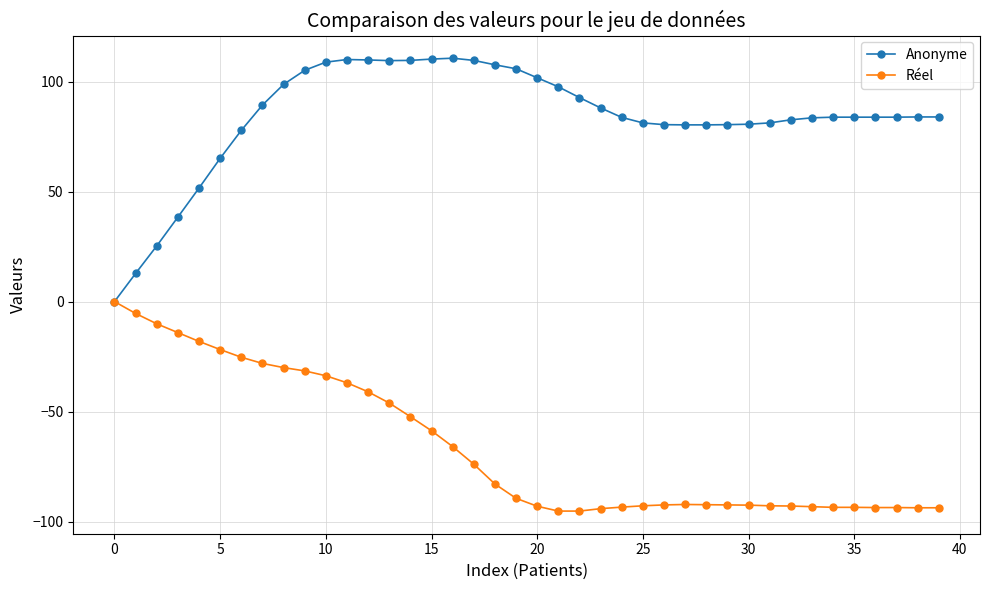

Which series has the widest spread of values?

Anonyme